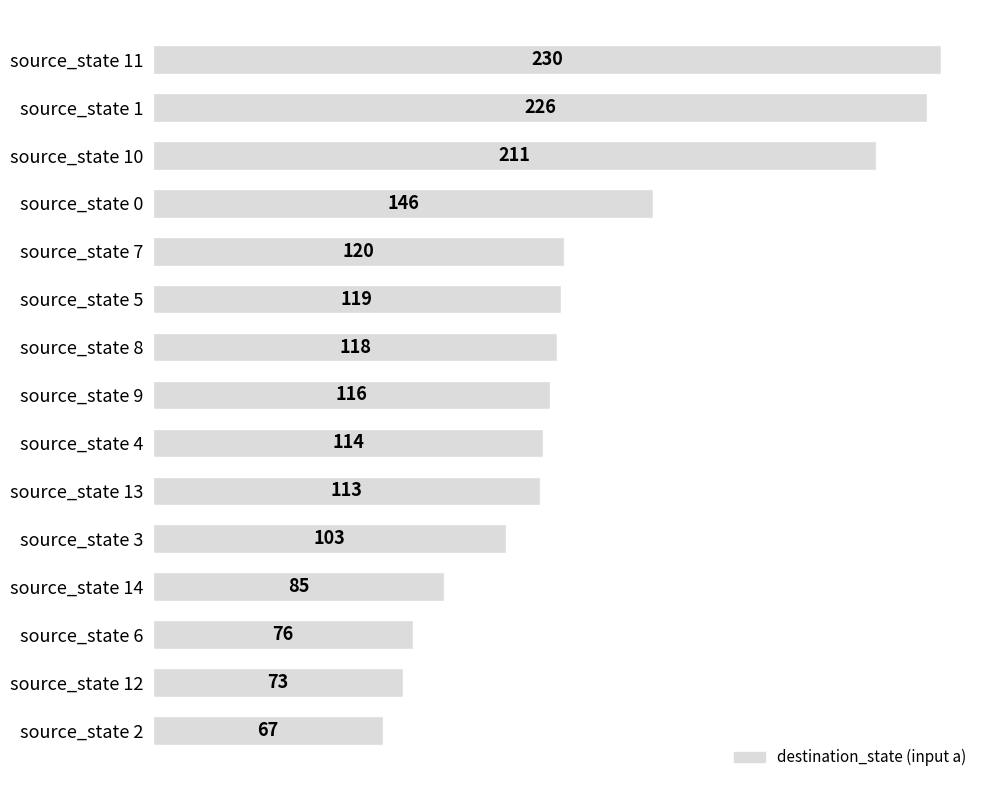

The chart shows a value of 226 at source_state 1. True or false?

True